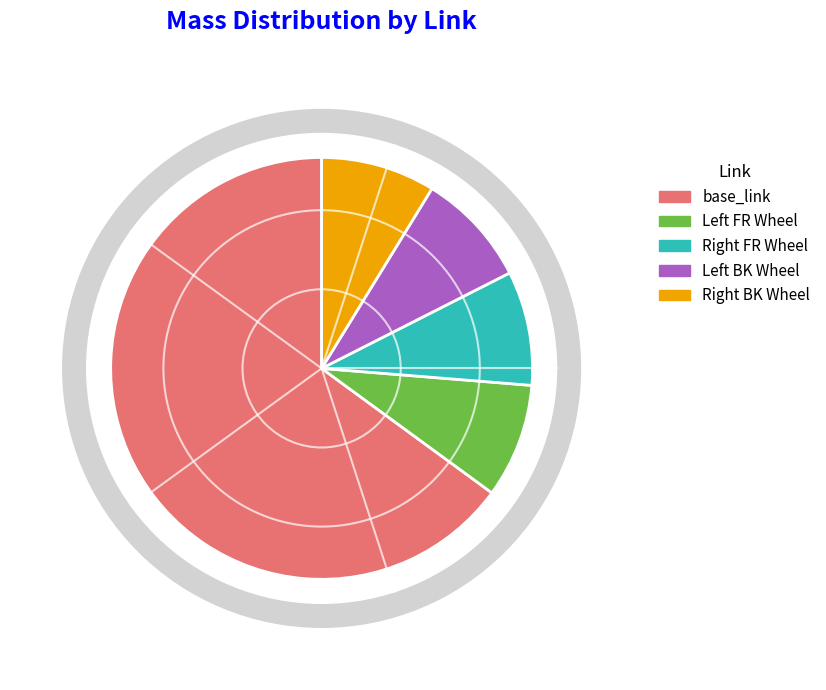

Which slice represents more than half of the pie?

base_link